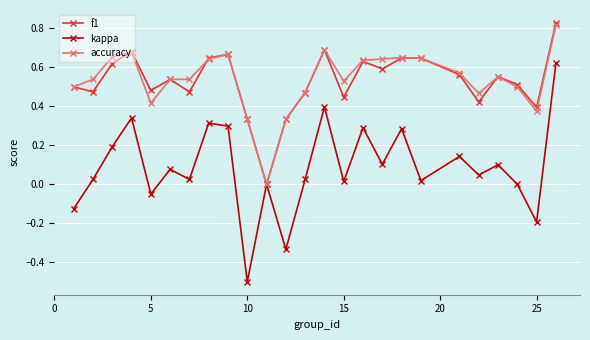

True or false: f1 has more than 0 interior local peaks.

True